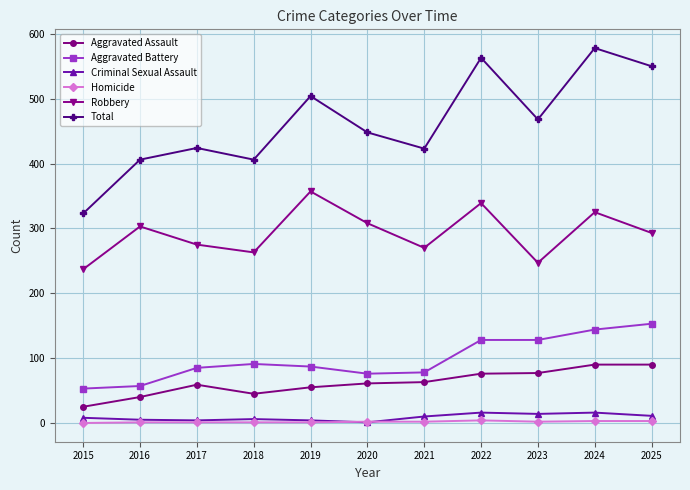

Where is the first local maximum for Total?

2017